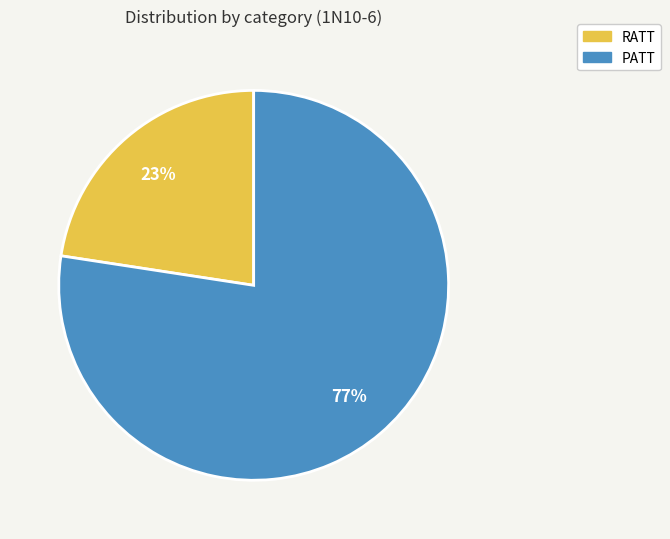

Which has a higher value, PATT or RATT?

PATT